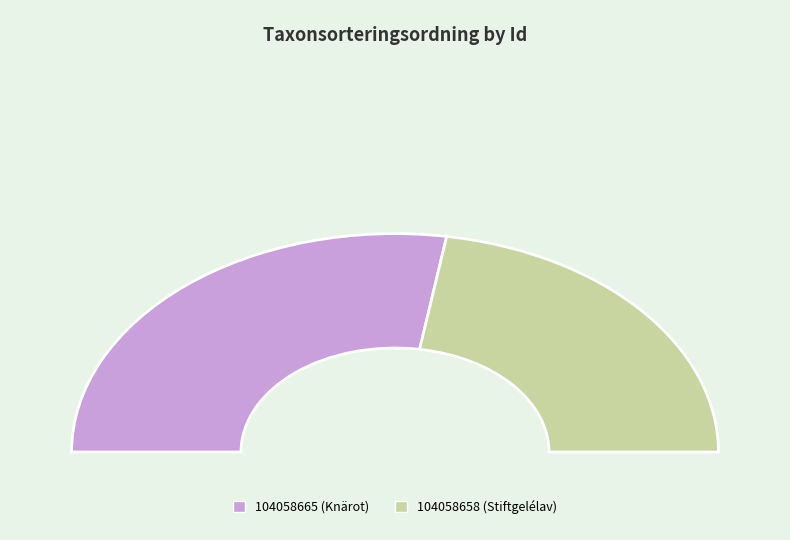

Which slice is the smallest?

104058658